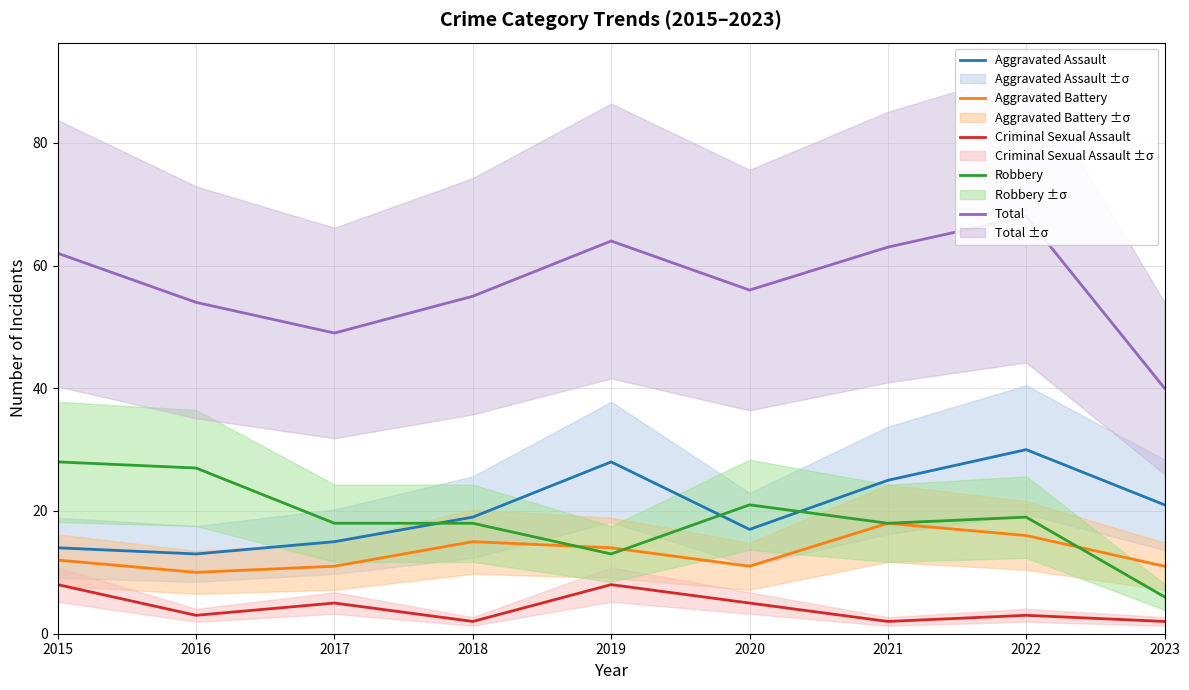

What is the sum of all Aggravated Battery values?

118